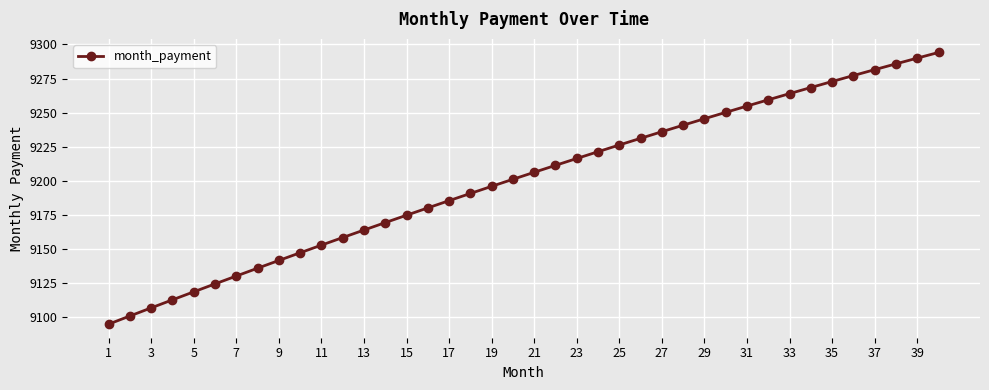

What is the minimum value shown in the chart?

9095.1